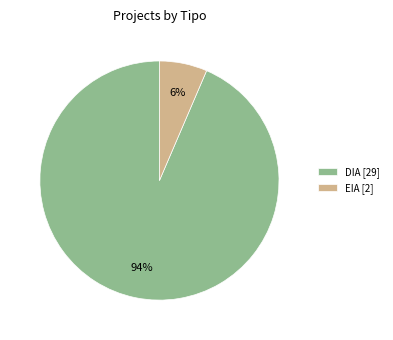

To the nearest percent, what is the combined percentage of DIA and EIA?

100%